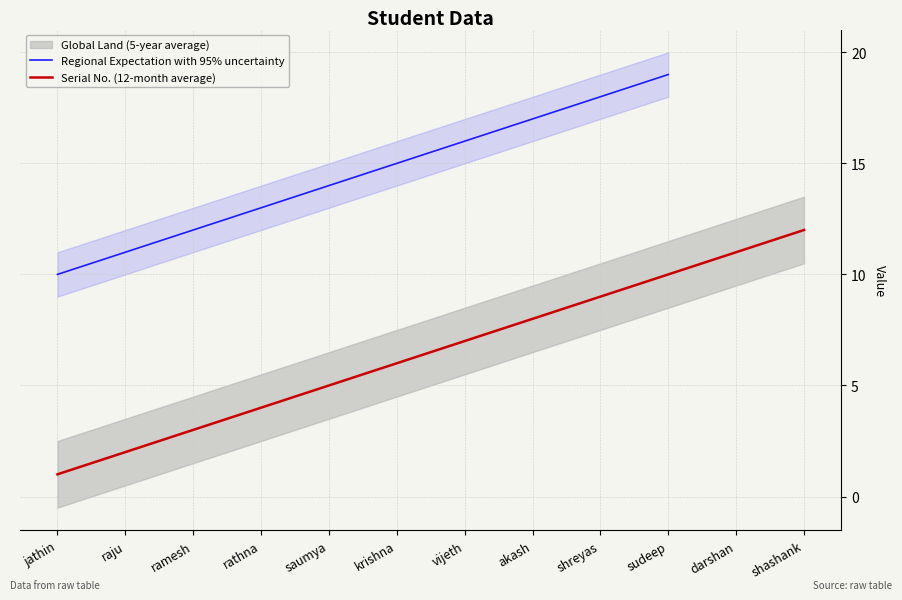

Is the value of Regional Expectation with 95% uncertainty at krishna greater than the value of Serial No. (12-month average) at ramesh?

Yes